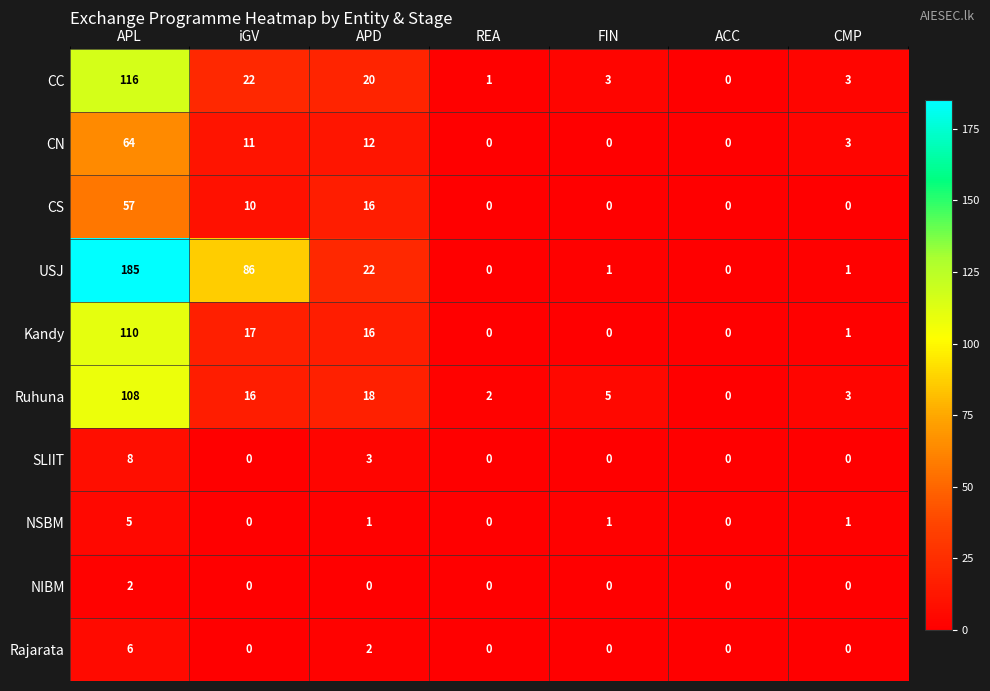

At which category is the sum across all series the highest?

APL